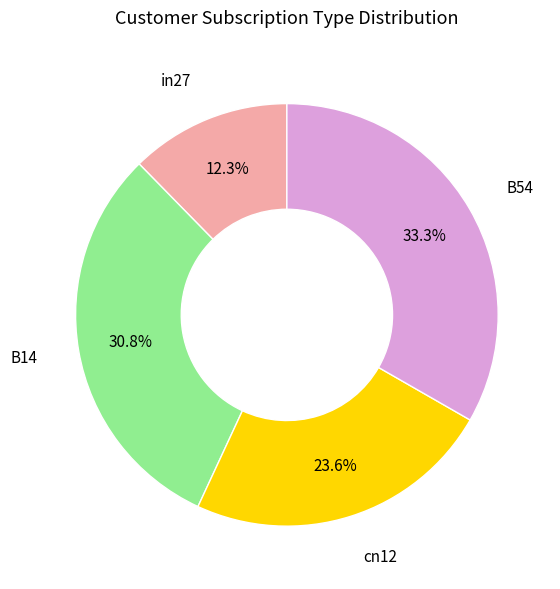

Does any single category account for the majority?

No